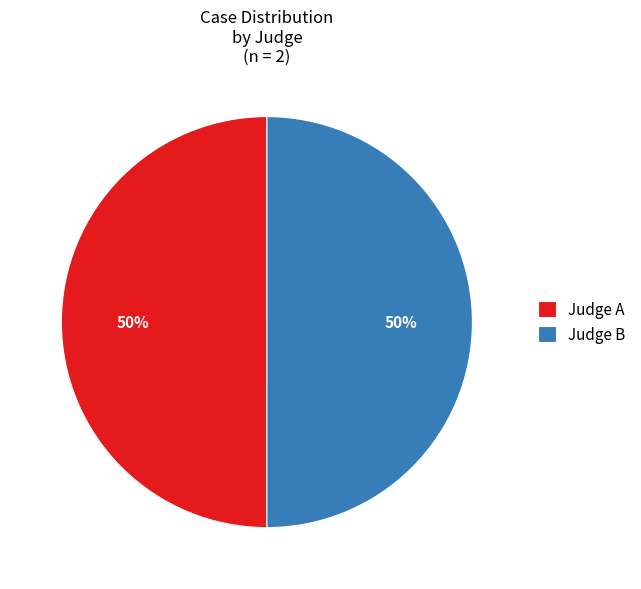

How many segments does this pie chart have?

2